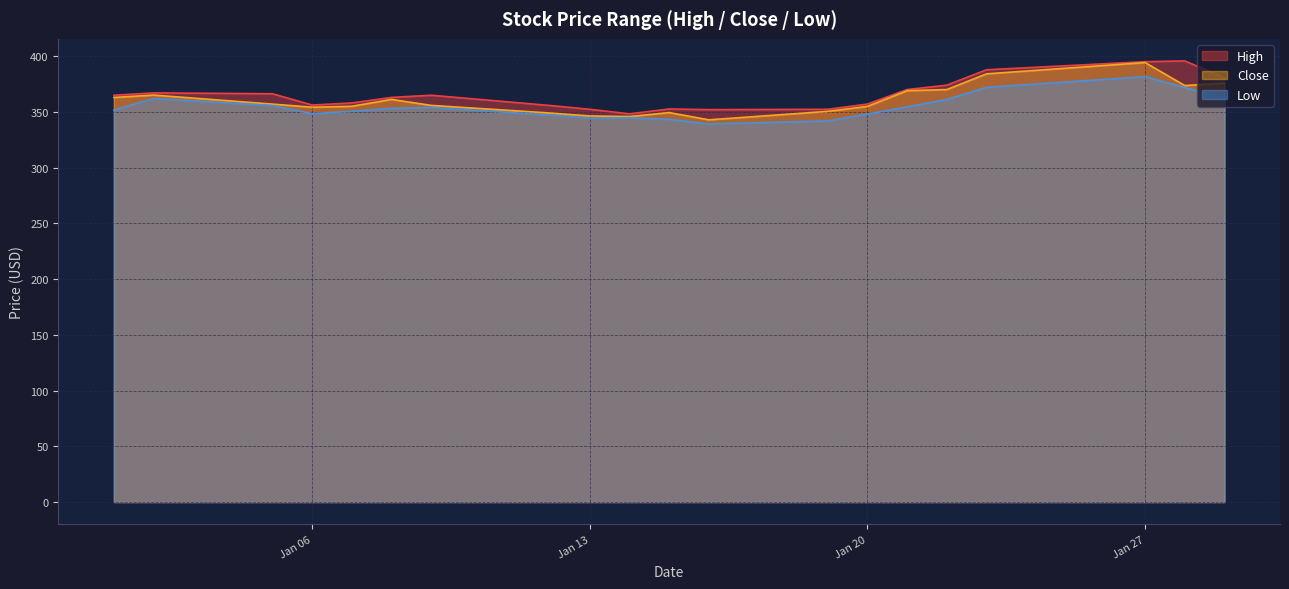

True or false: Close and Low cross at least once.

False